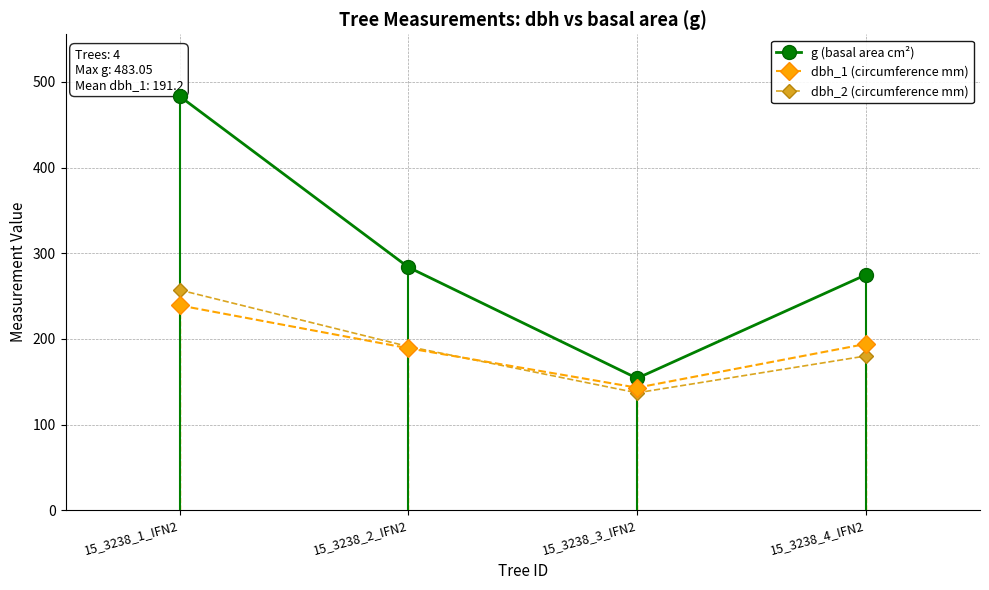

True or false: dbh_1 (circumference mm) has more than 2 points higher than both neighbors.

False